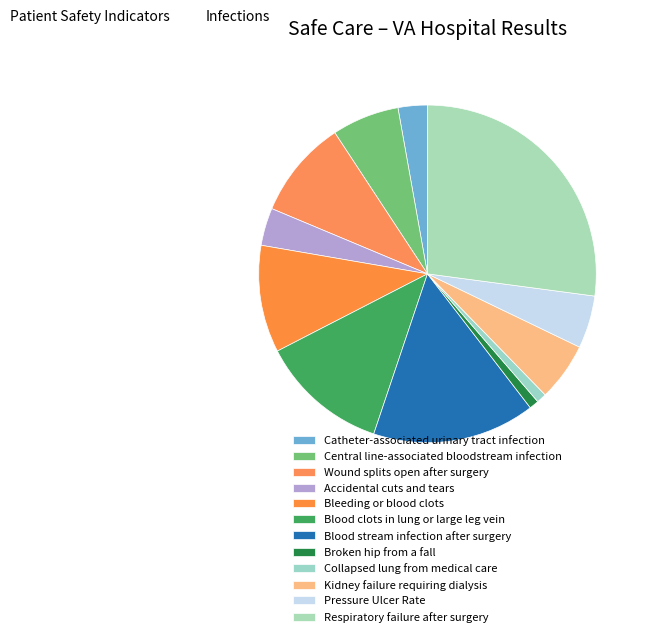

What is the total percentage of Bleeding or blood clots and Blood stream infection after surgery?

25.9%